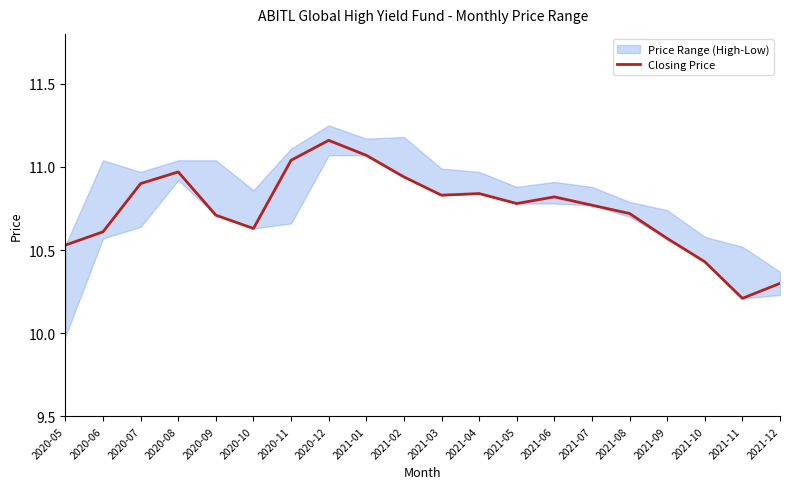

Rank the categories by value from lowest to highest.

2021-11, 2021-12, 2021-10, 2020-05, 2021-09, 2020-06, 2020-10, 2020-09, 2021-08, 2021-07, 2021-05, 2021-06, 2021-03, 2021-04, 2020-07, 2021-02, 2020-08, 2020-11, 2021-01, 2020-12